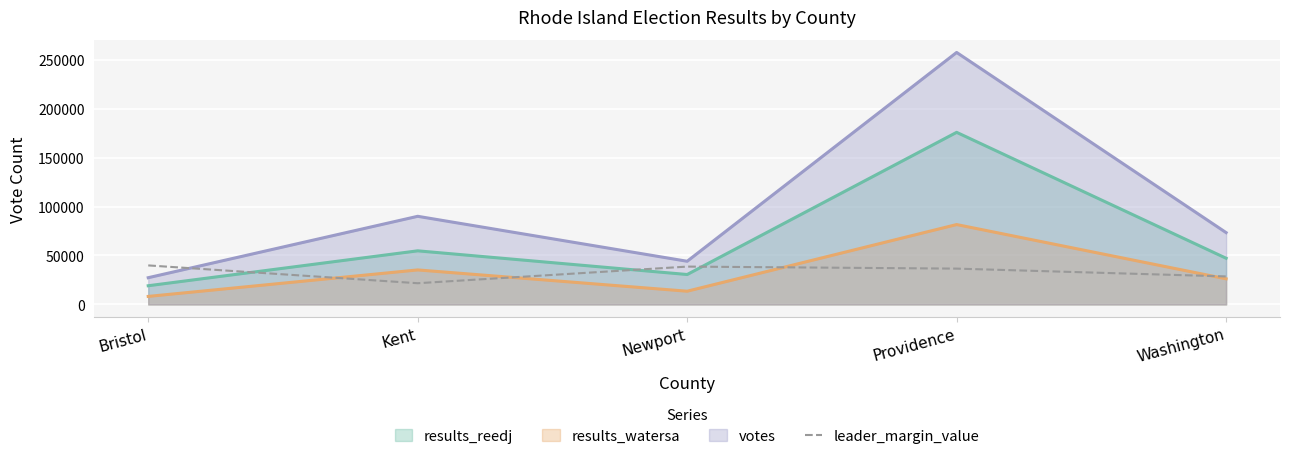

True or false: votes has a value of 90025.0 at Kent.

True